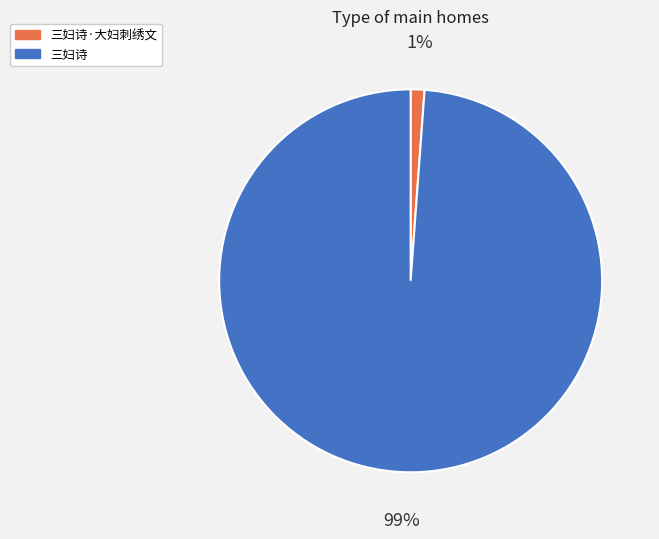

How many segments does this pie chart have?

2